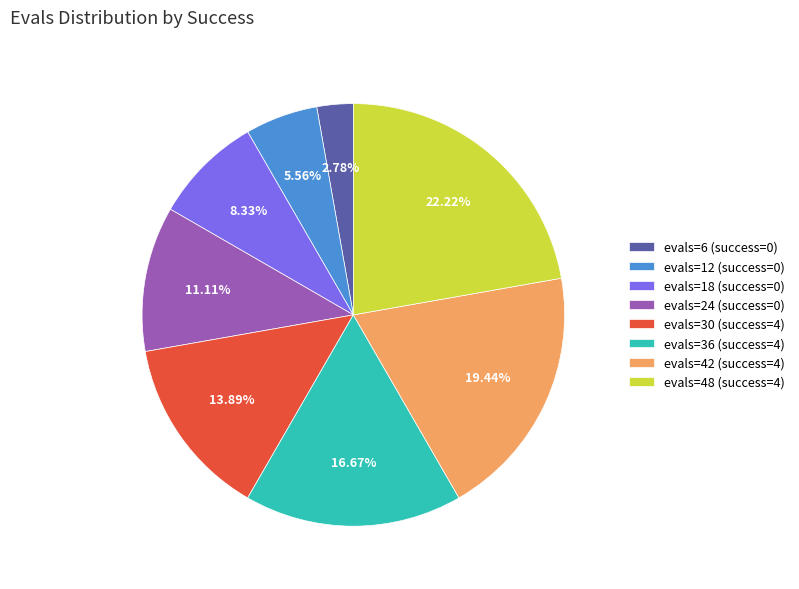

Does any single category account for the majority?

No